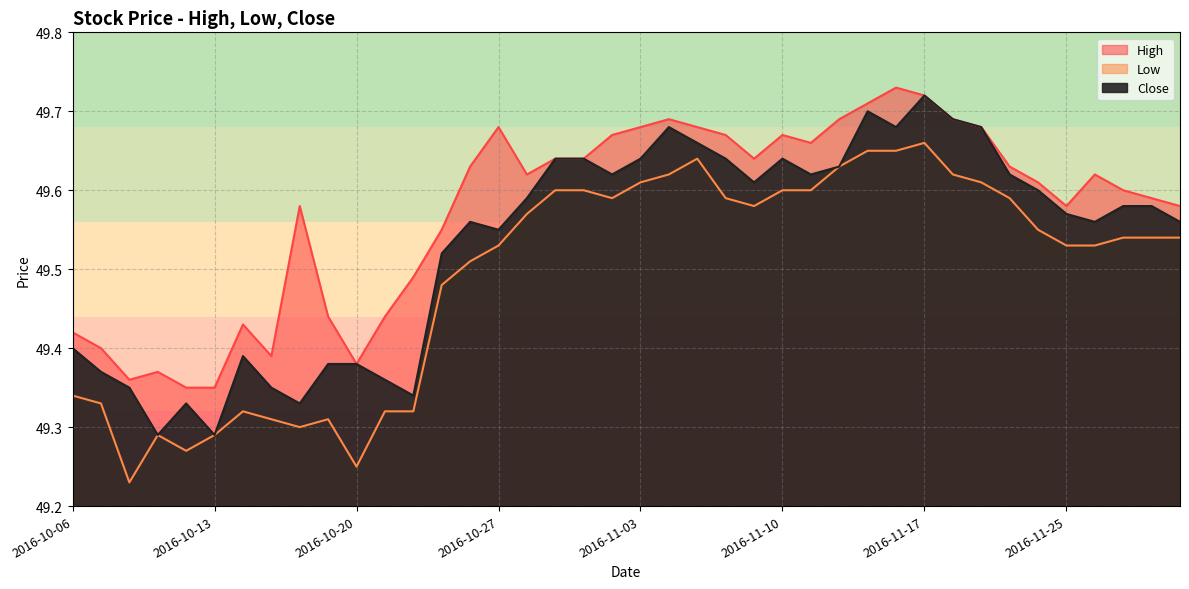

Reading left to right, list all the values displayed in this chart.

High: 49.4	49.4	49.4	49.4	49.3	49.3	49.4	49.4	49.6	49.4	49.4	49.4	49.5	49.5	49.6	49.7	49.6	49.6	49.6	49.7	49.7	49.7	49.7	49.7	49.6	49.7	49.7	49.7	49.7	49.7	49.7	49.7	49.7	49.6	49.6	49.6	49.6	49.6	49.6	49.6
Low: 49.3	49.3	49.2	49.3	49.3	49.3	49.3	49.3	49.3	49.3	49.2	49.3	49.3	49.5	49.5	49.5	49.6	49.6	49.6	49.6	49.6	49.6	49.6	49.6	49.6	49.6	49.6	49.6	49.7	49.7	49.7	49.6	49.6	49.6	49.5	49.5	49.5	49.5	49.5	49.5
Close: 49.4	49.4	49.3	49.3	49.3	49.3	49.4	49.3	49.3	49.4	49.4	49.4	49.3	49.5	49.6	49.5	49.6	49.6	49.6	49.6	49.6	49.7	49.7	49.6	49.6	49.6	49.6	49.6	49.7	49.7	49.7	49.7	49.7	49.6	49.6	49.6	49.6	49.6	49.6	49.6